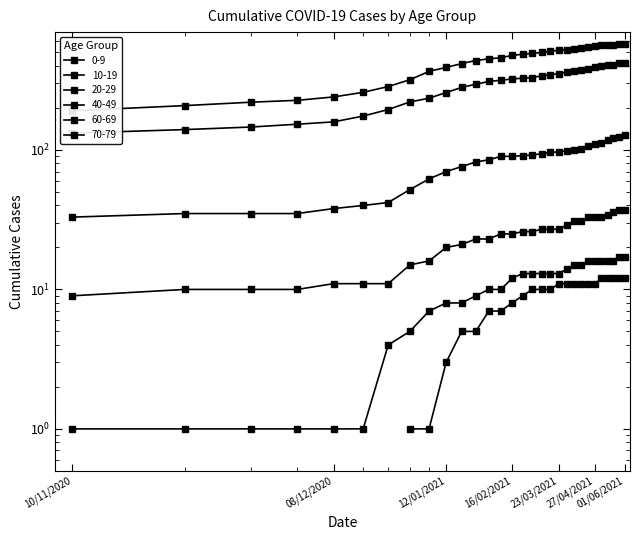

How many values in the 20-29 series are below 26?

15